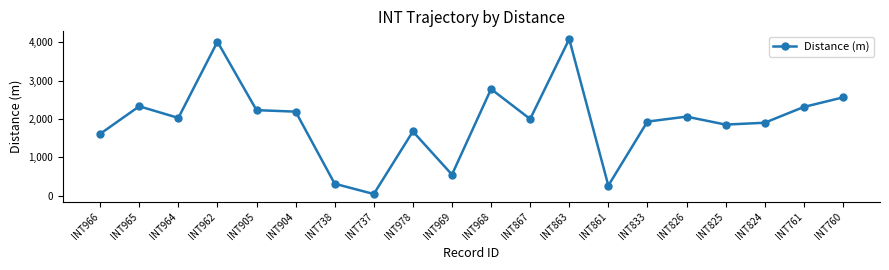

What is the sum of all values?

38764